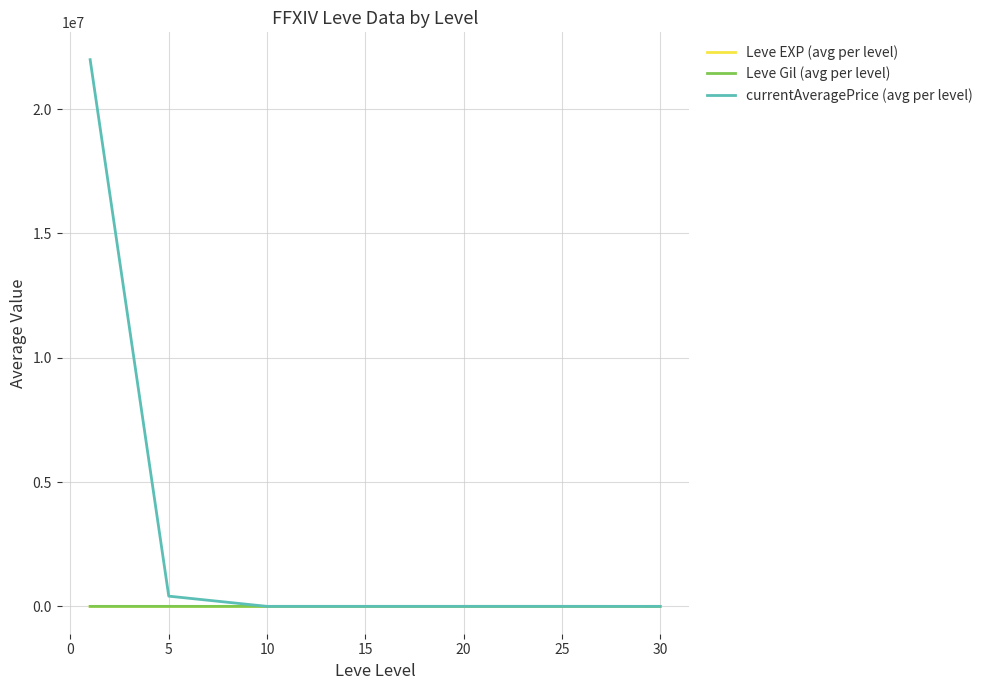

Which series has the largest total across all categories?

currentAveragePrice (avg per level)